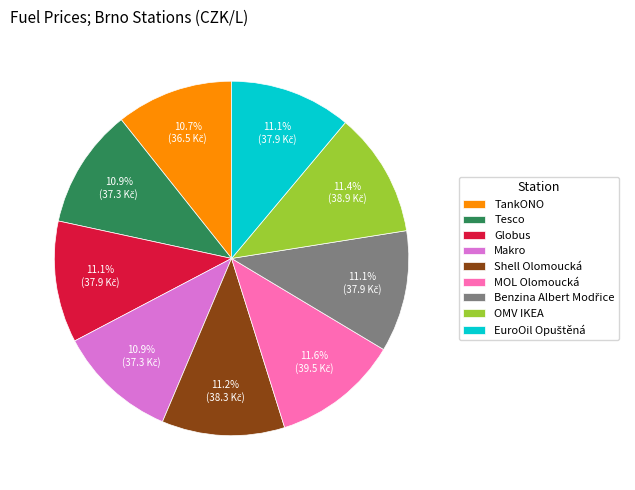

To the nearest percent, what is the average slice percentage?

11%